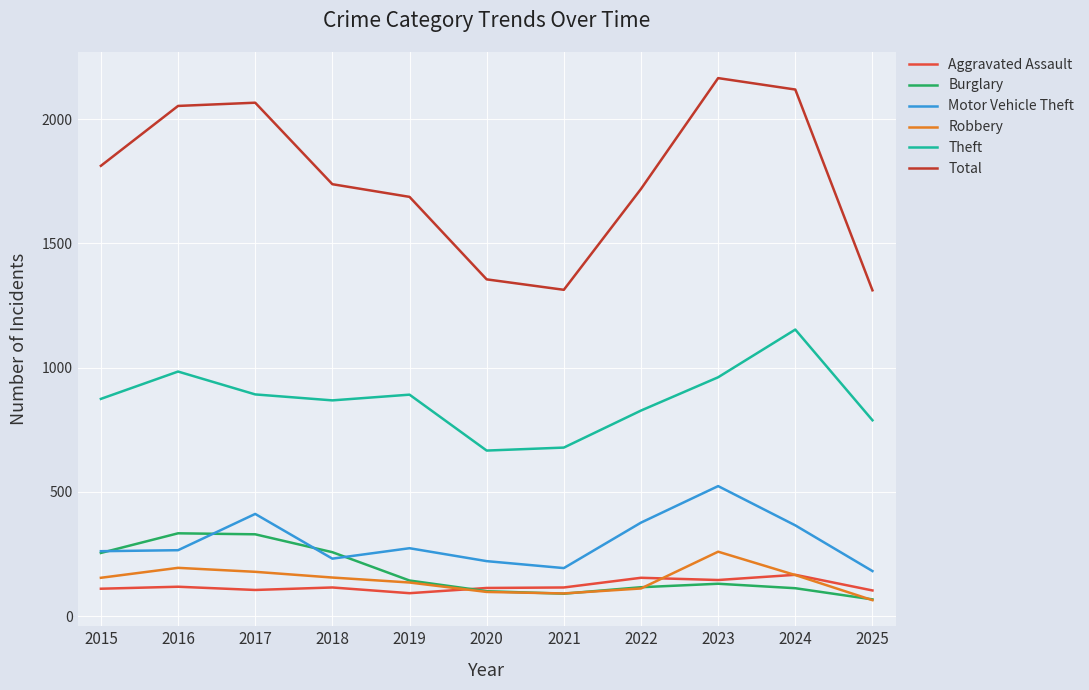

What is the difference between the Burglary values at 2016 and 2015?

79